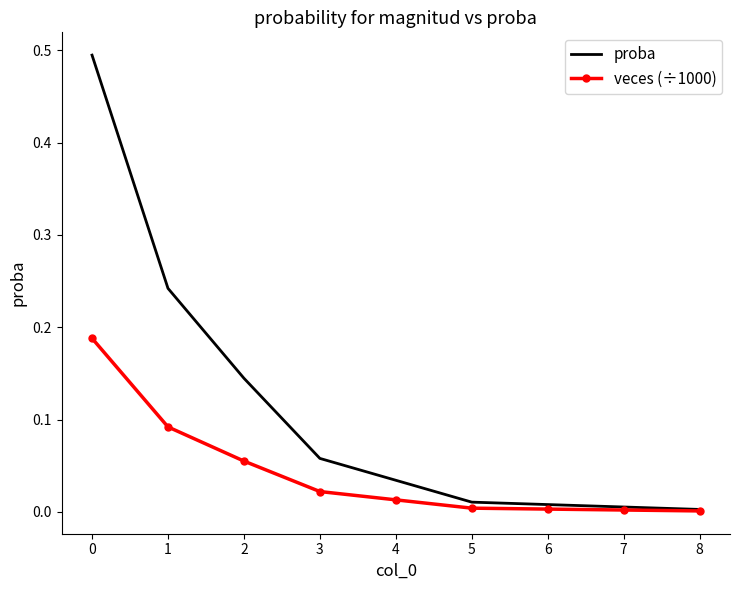

True or false: proba has a value of 0.0 at 5.

True